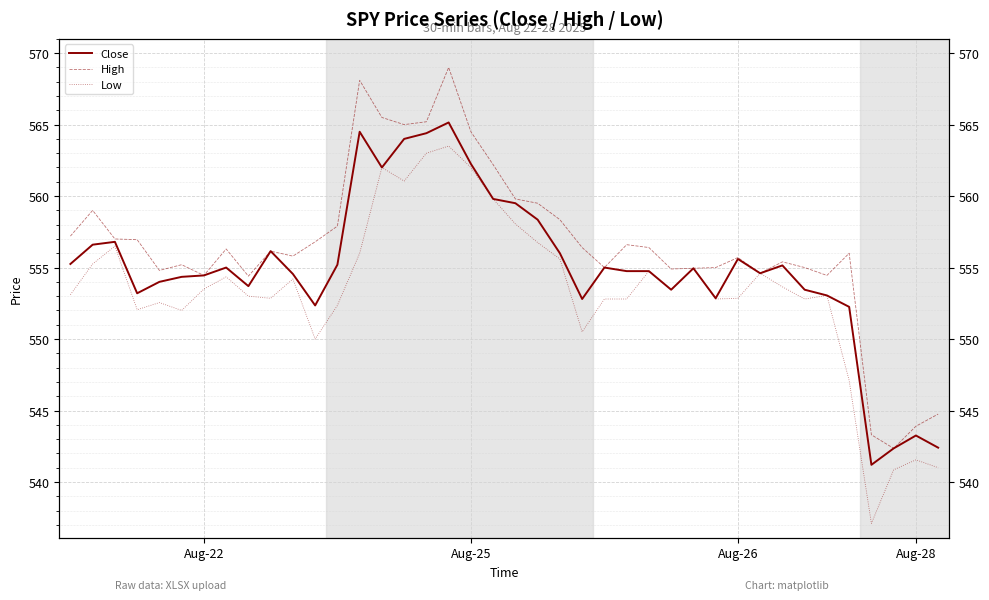

How many data points does each series have?

40